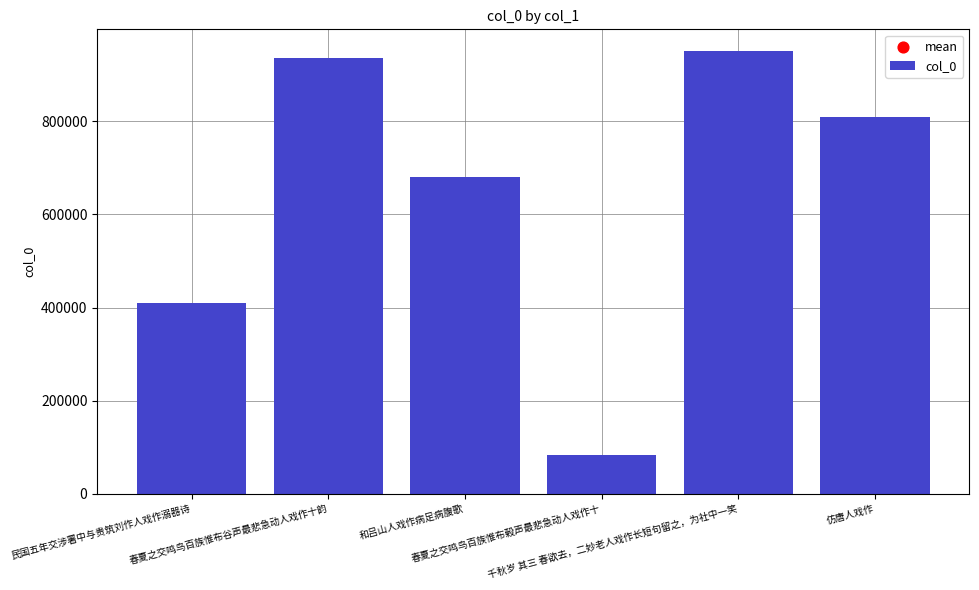

What is the ratio of the value at 千秋岁 其三 春欲去，二妙老人戏作长短句留之，为社中一笑 to the value at 春夏之交鸣鸟百族惟布谷声最悲急动人戏作十韵?

1.0